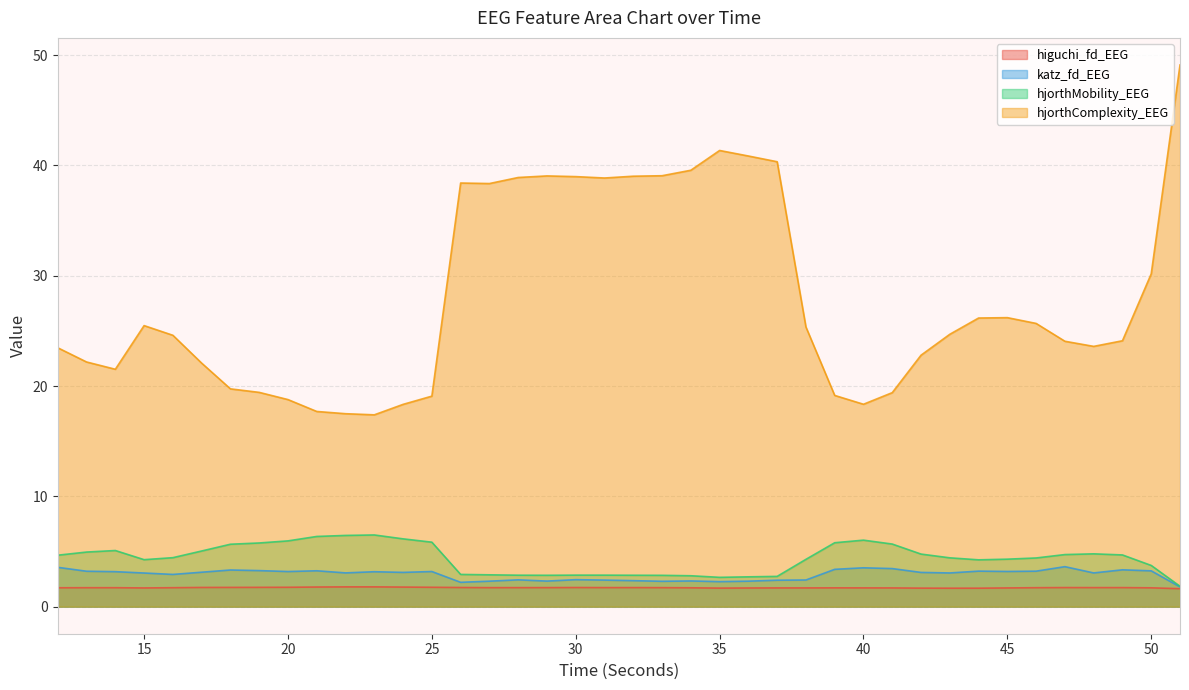

True or false: hjorthMobility_EEG and hjorthComplexity_EEG intersect in this chart.

False